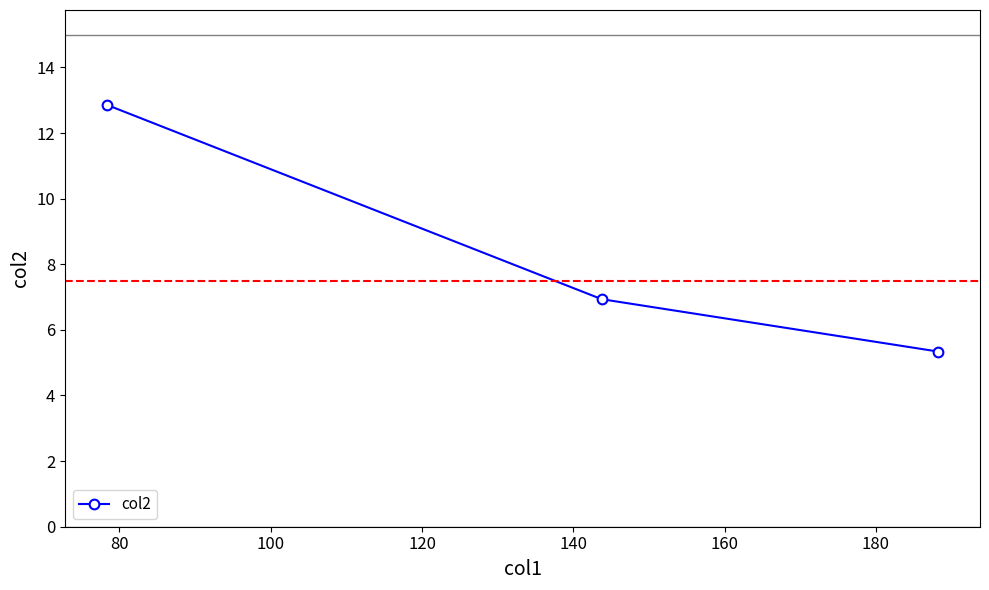

What is the sum of all values?

25.1